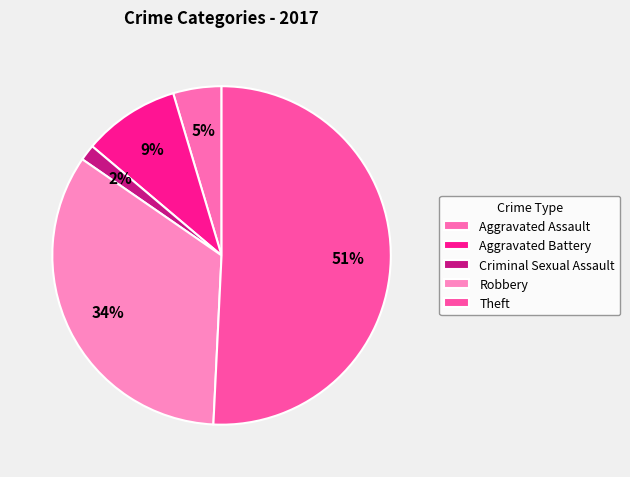

Which slice is the largest?

Theft